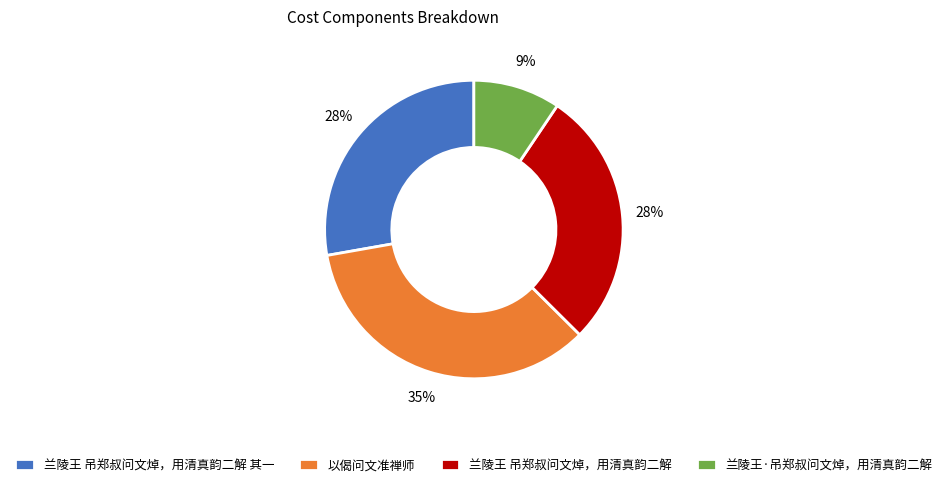

What is the largest slice in the pie chart?

以偈问文准禅师